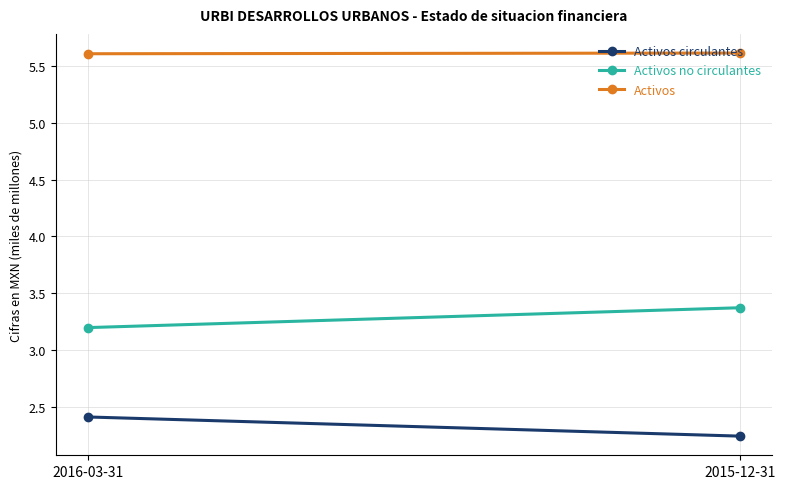

List the series in order of their peak value, lowest first.

Activos circulantes, Activos no circulantes, Activos